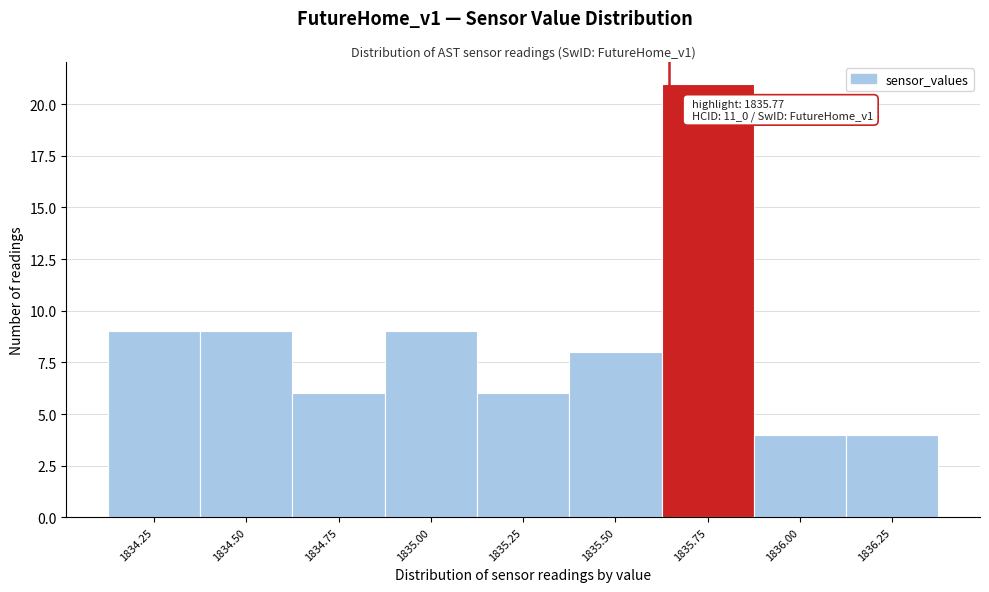

Reading left to right, what are all the values shown in this chart?

9	9	6	9	6	8	21	4	4